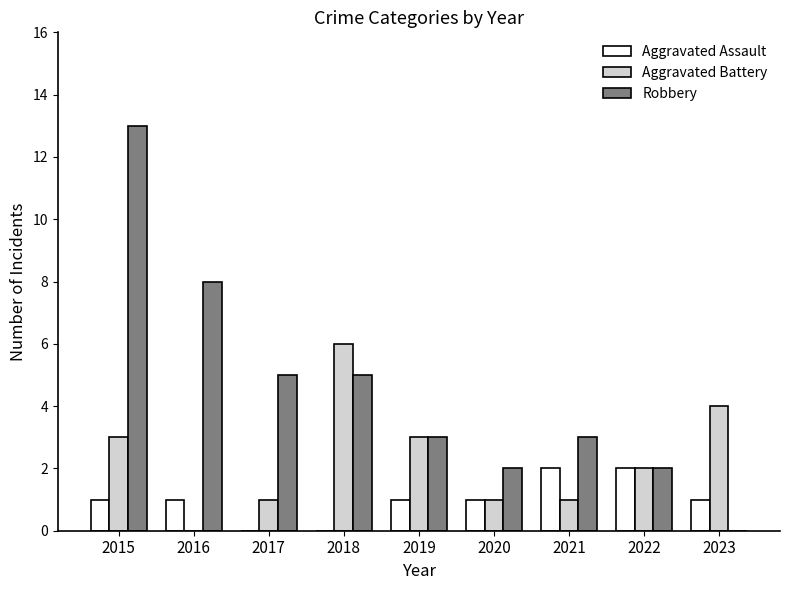

Read the Aggravated Battery value at 2019.

3